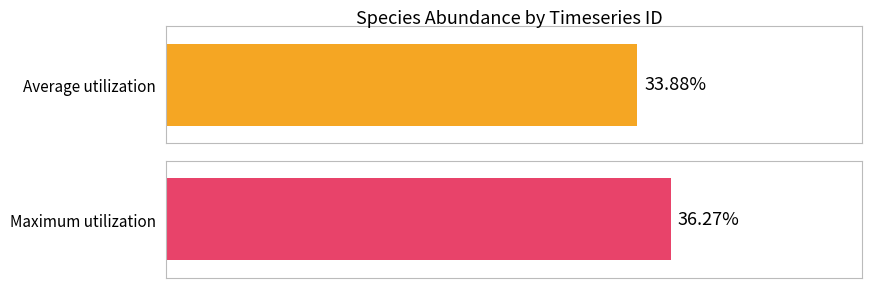

What are all the series names shown in the legend?

Average utilization, Maximum utilization